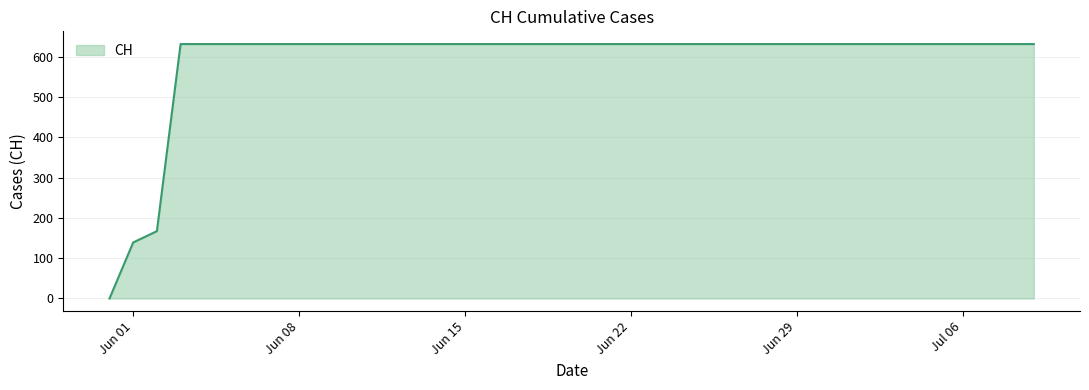

How many lines are shown in the chart?

1